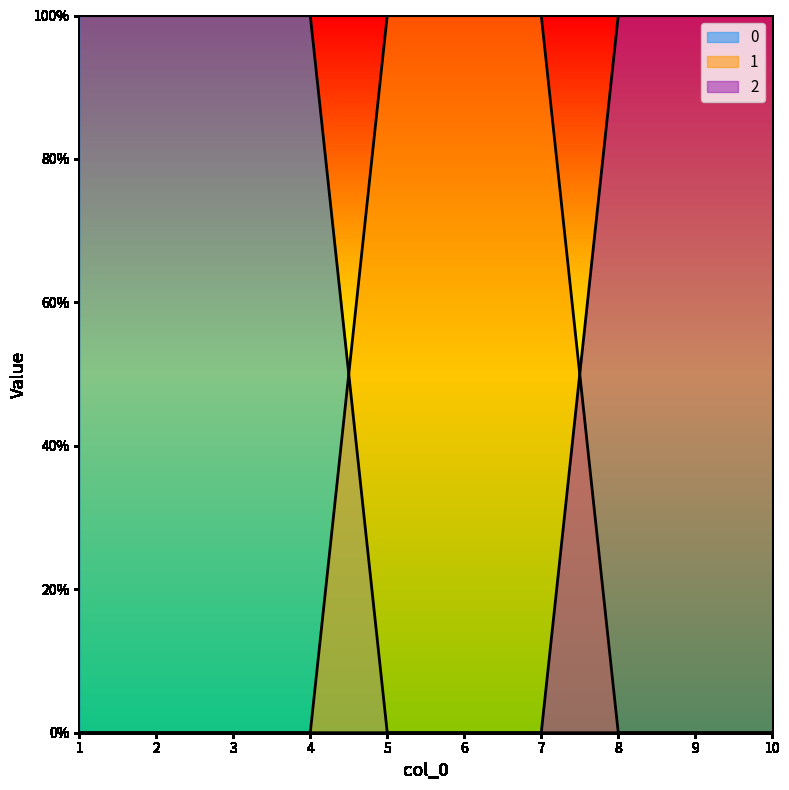

What is the sum of all 0 values?

4